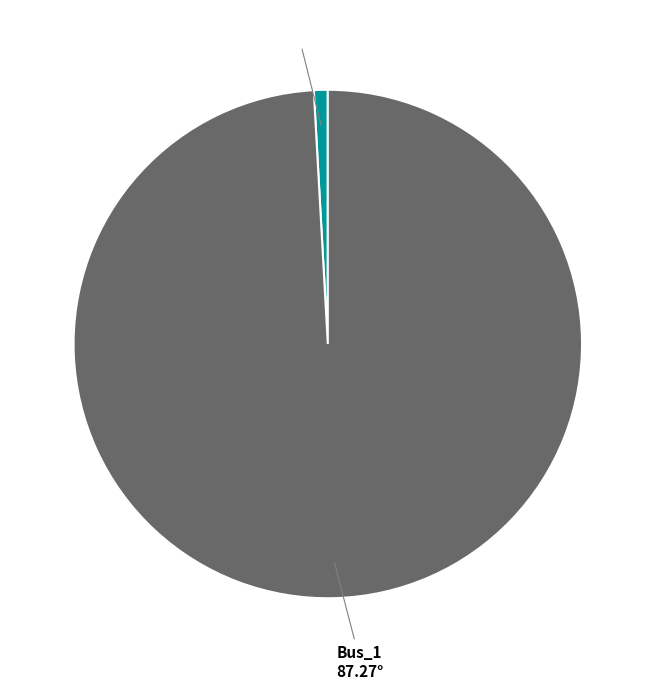

Which slice is the smallest?

Bus_0